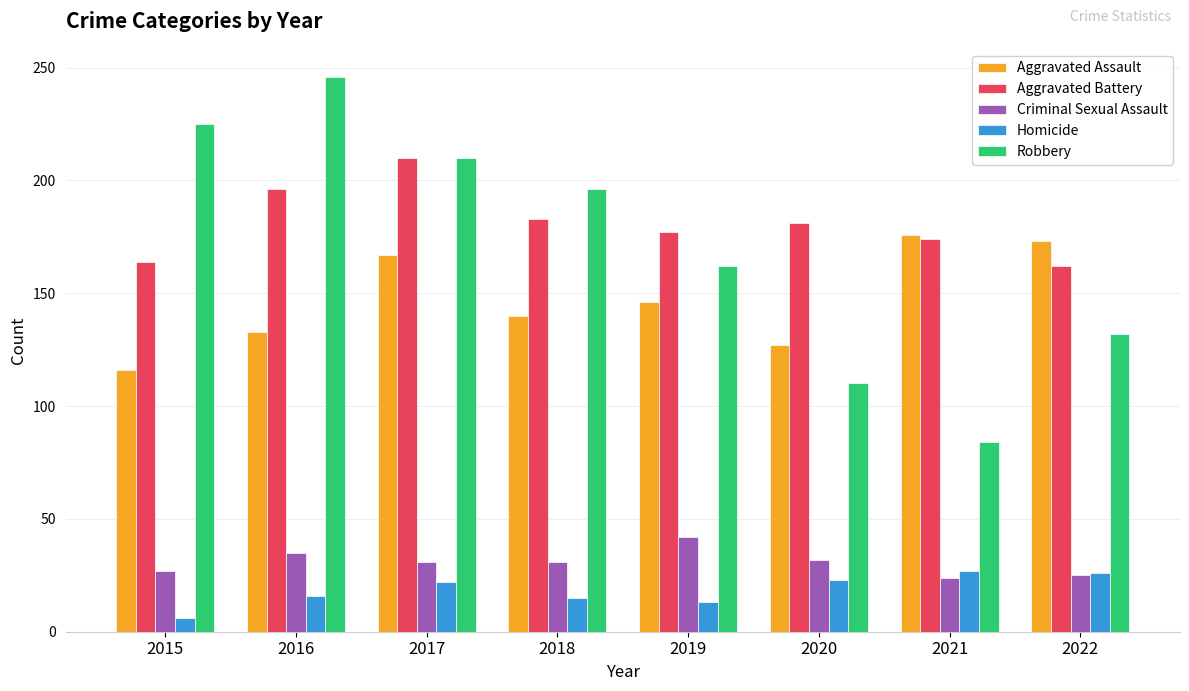

How many bars are there in total?

40